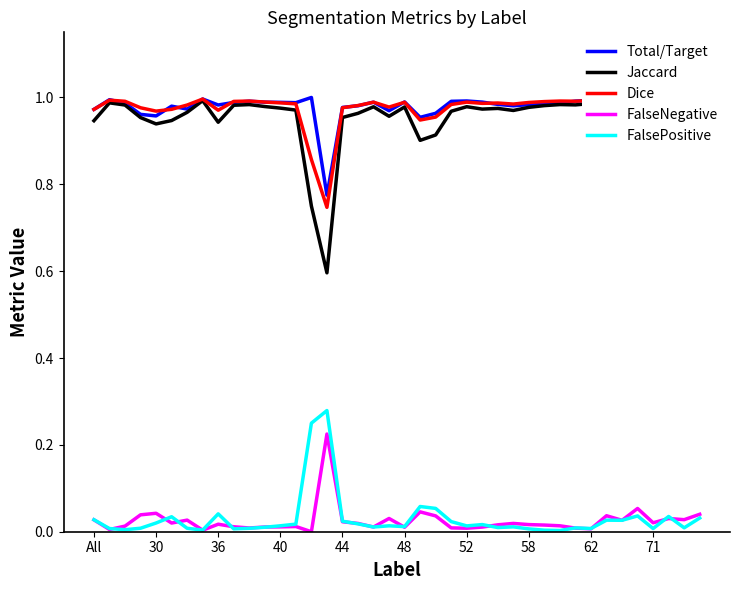

Which series has the largest range (max minus min)?

Jaccard